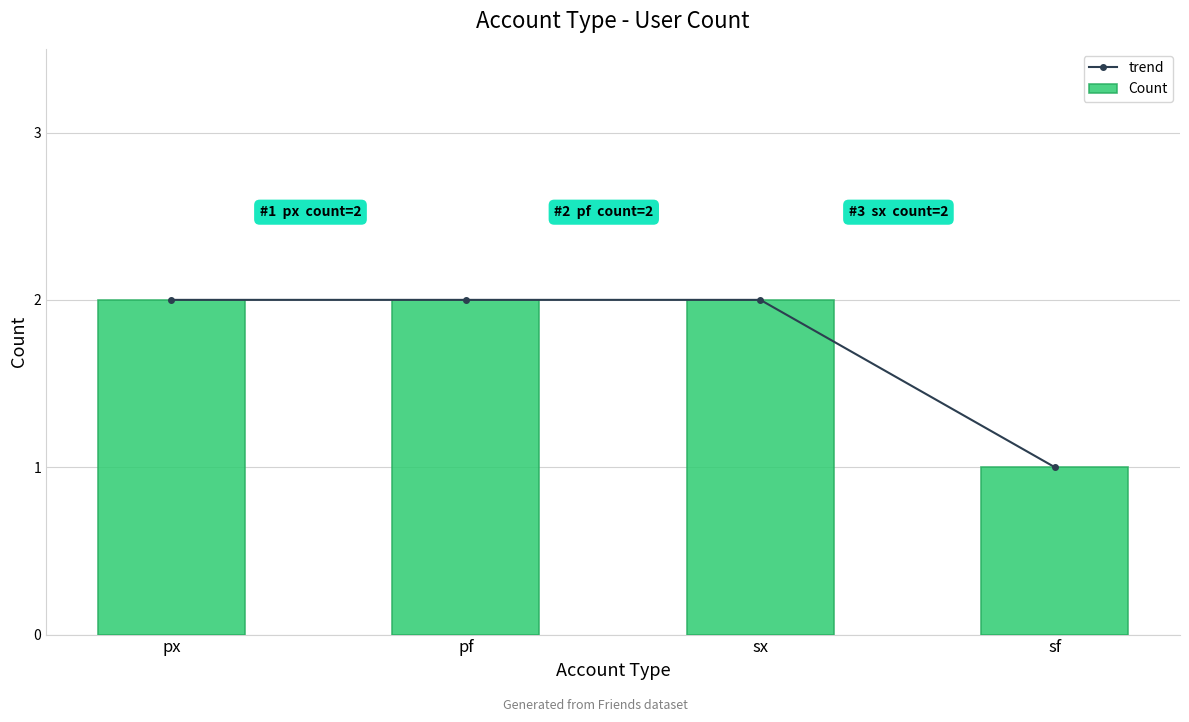

True or false: Count has a value of 2 at sx.

True